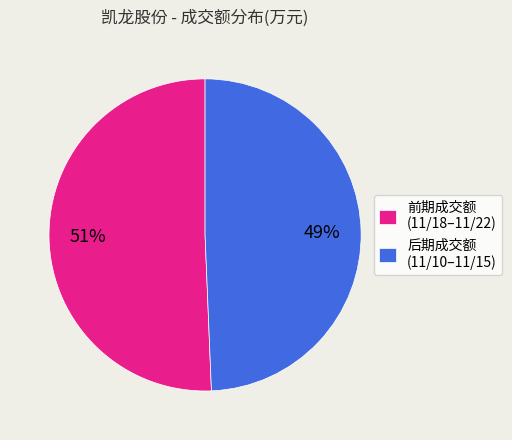

Which category has the smallest portion of the pie?

后期成交额 (11/10–11/15)